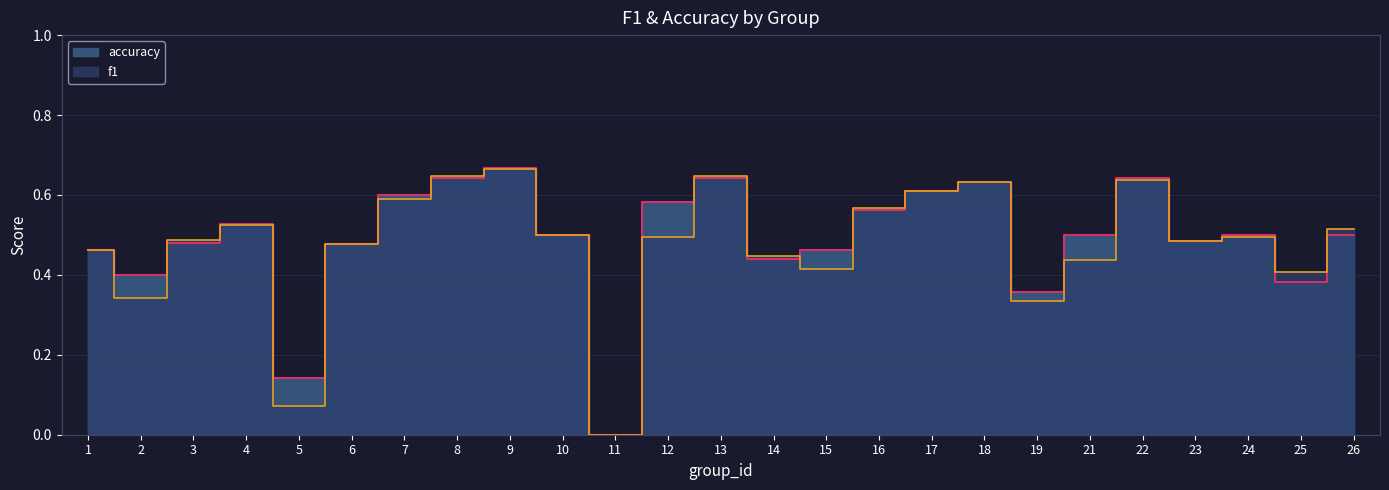

Which category has the highest value across all series?

9